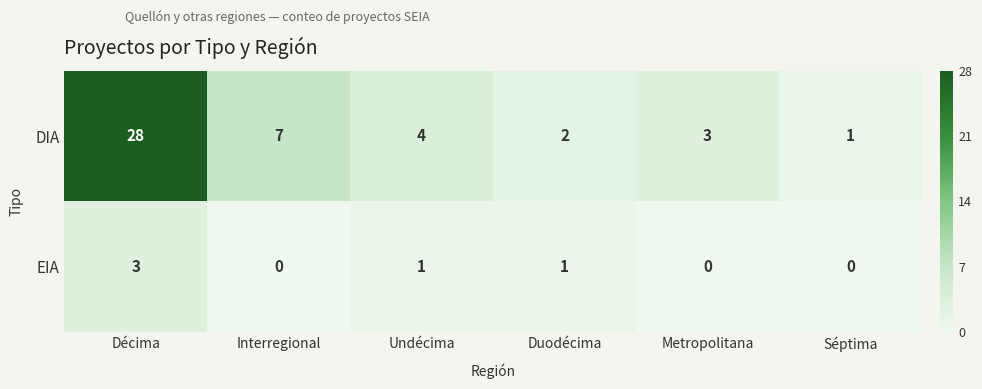

Reading left to right, transcribe all the data shown in this chart.

DIA: 28	7	4	2	3	1
EIA: 3	0	1	1	0	0